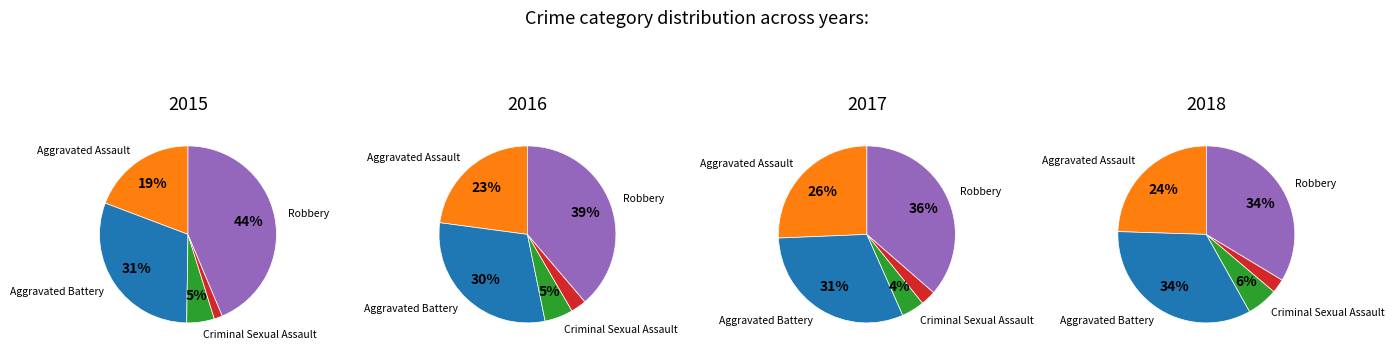

Between Aggravated Battery and Robbery, which is larger?

Robbery